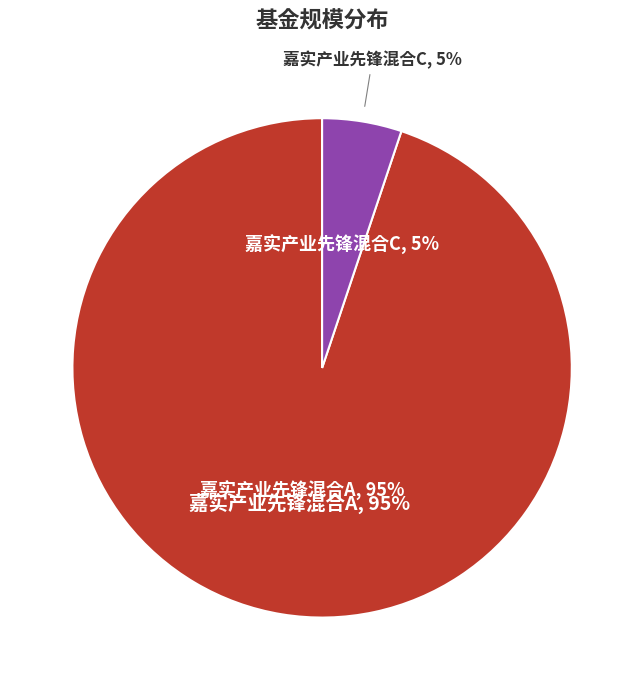

What is the largest slice in the pie chart?

嘉实产业先锋混合A